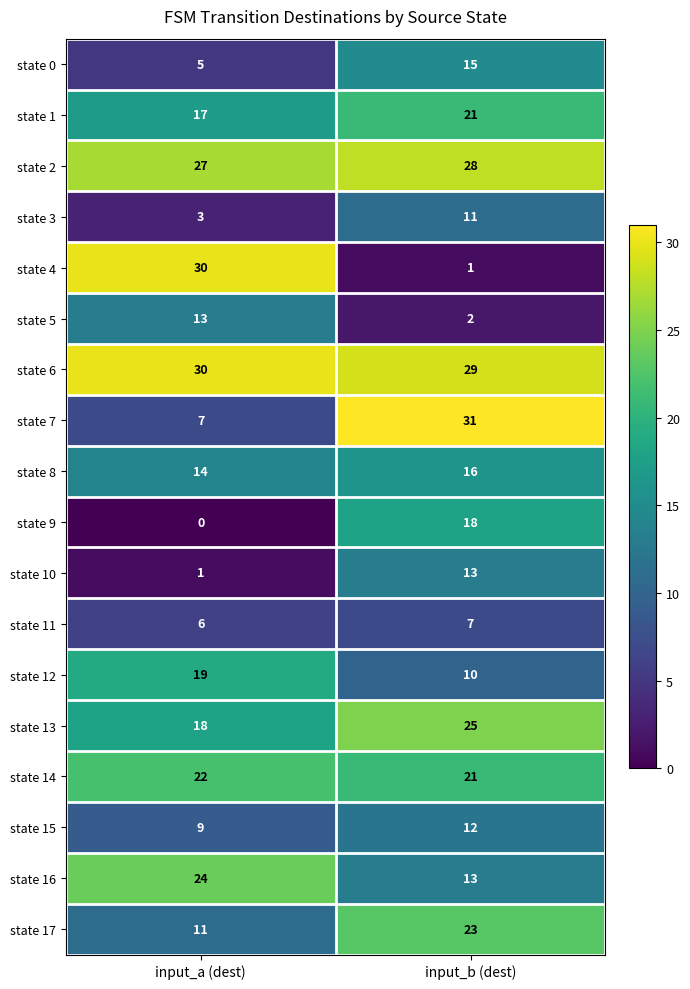

The state 11 series shows 6 at input_a (dest). True or false?

True